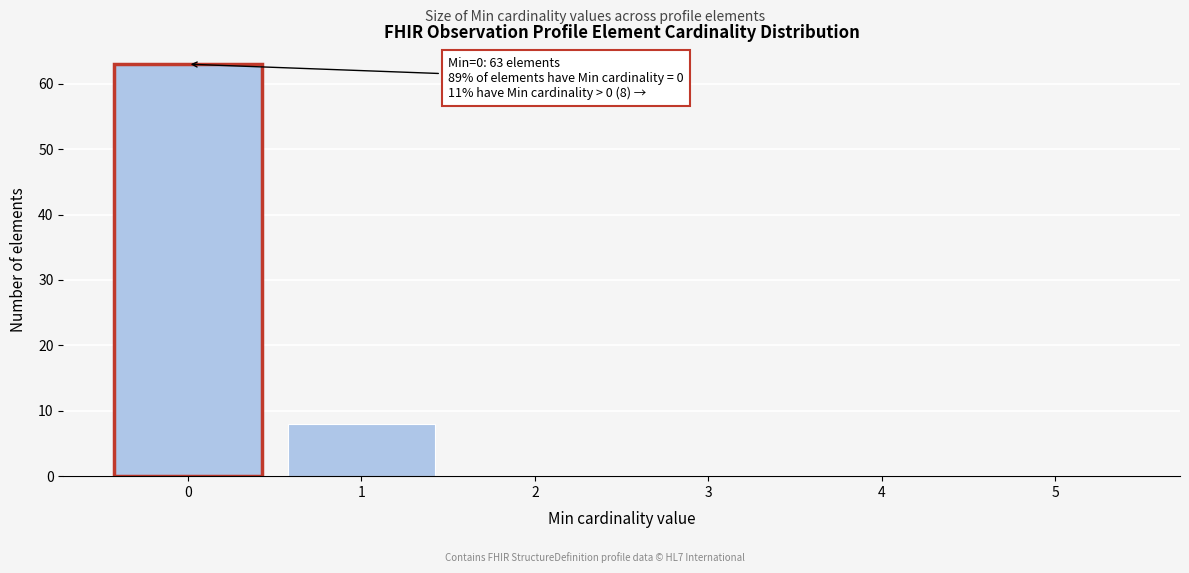

Over which range of the x-axis is the bar tallest?

-0.5 to 0.5